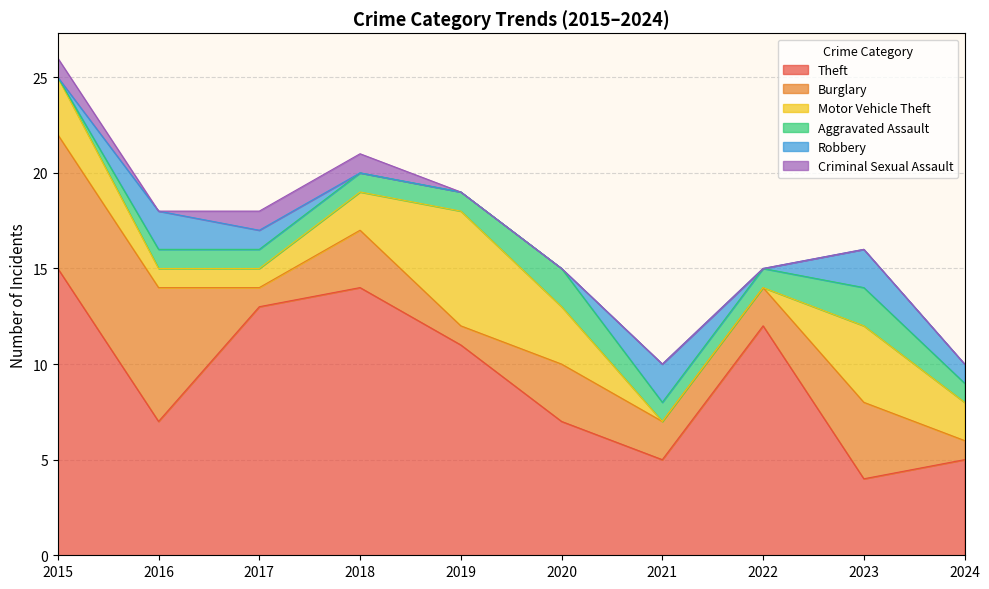

How many values in the Criminal Sexual Assault series exceed 0?

3